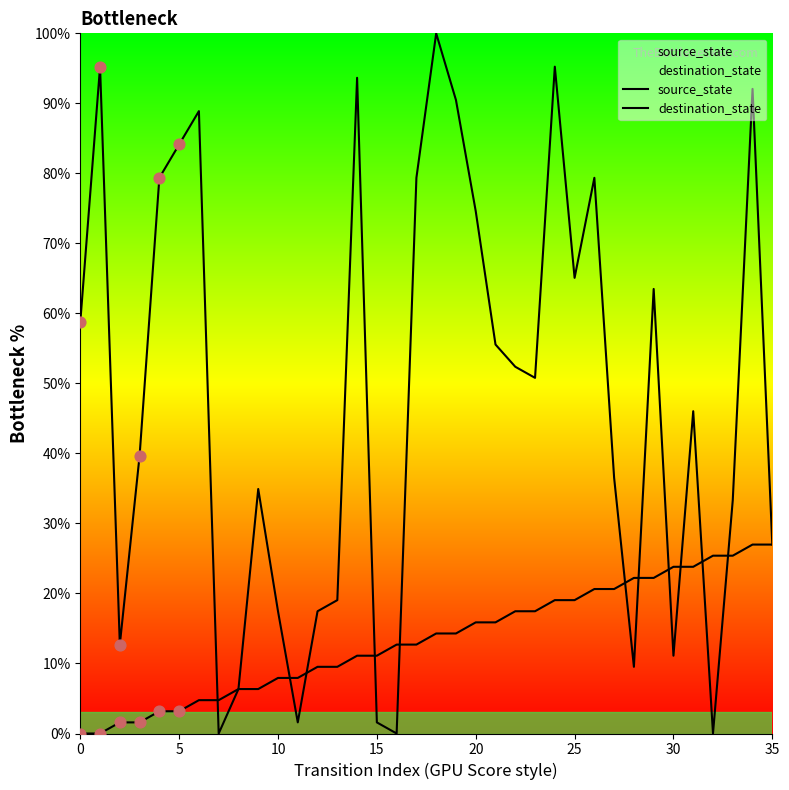

Is the value of destination_state at 15 greater than the value of source_state at 13?

Yes